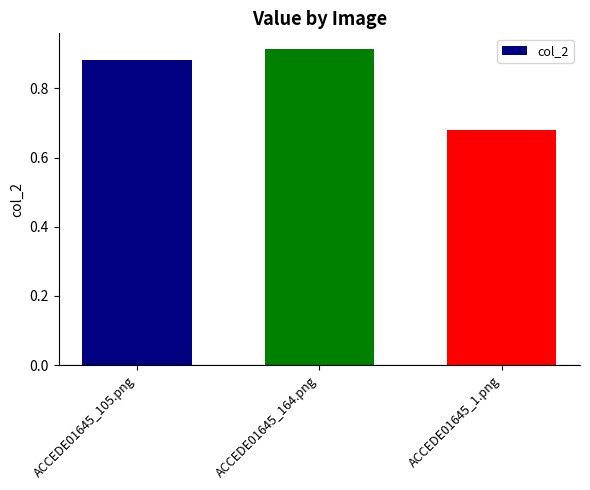

Which label corresponds to the smallest value in the chart?

ACCEDE01645_1.png